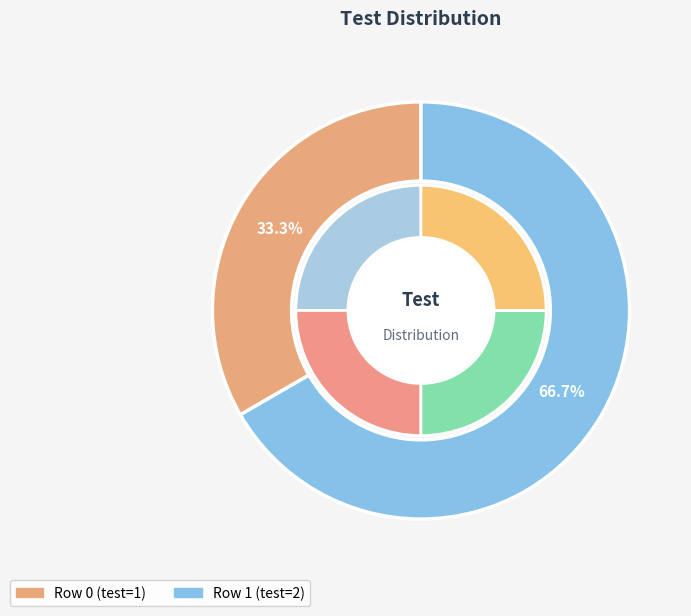

Which category has the smallest portion of the pie?

Row 0